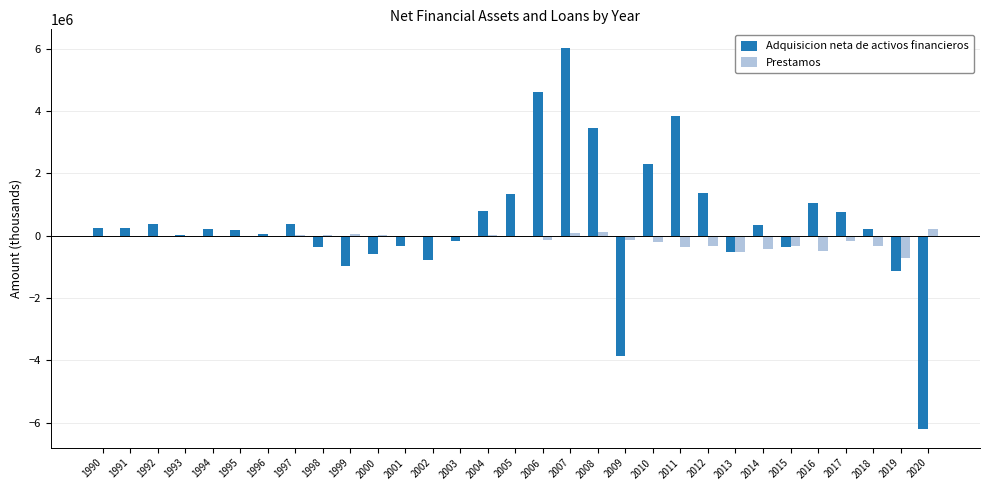

What is the sum of all Prestamos values?

-3761892